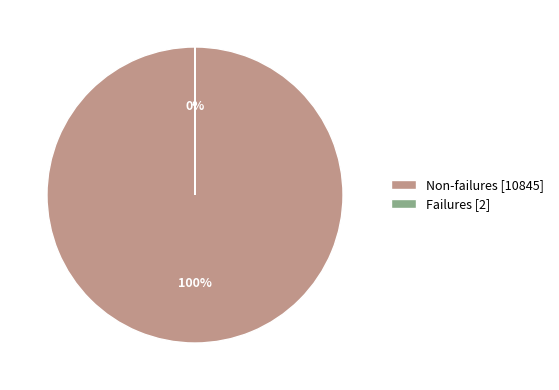

To the nearest percent, what is the average slice percentage?

50%